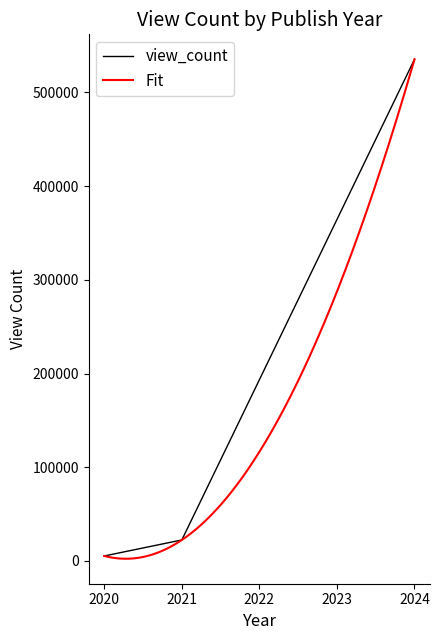

The value at 2021 is 22450. True or false?

True